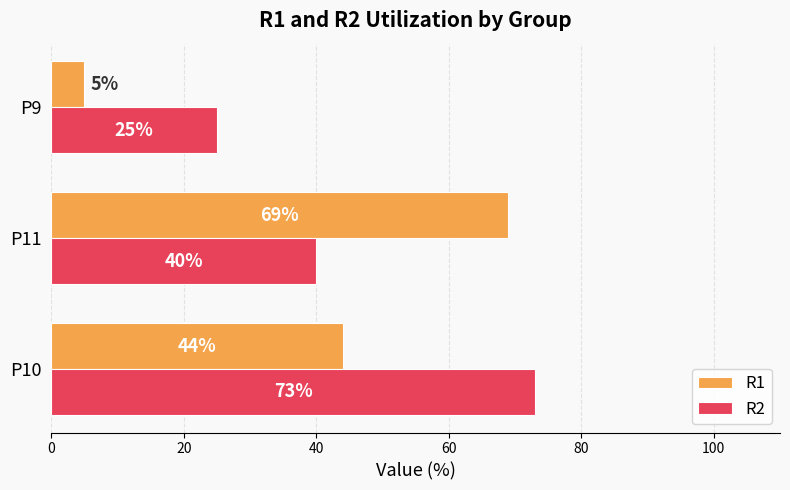

Which series changed the most between P11 and P9?

R1